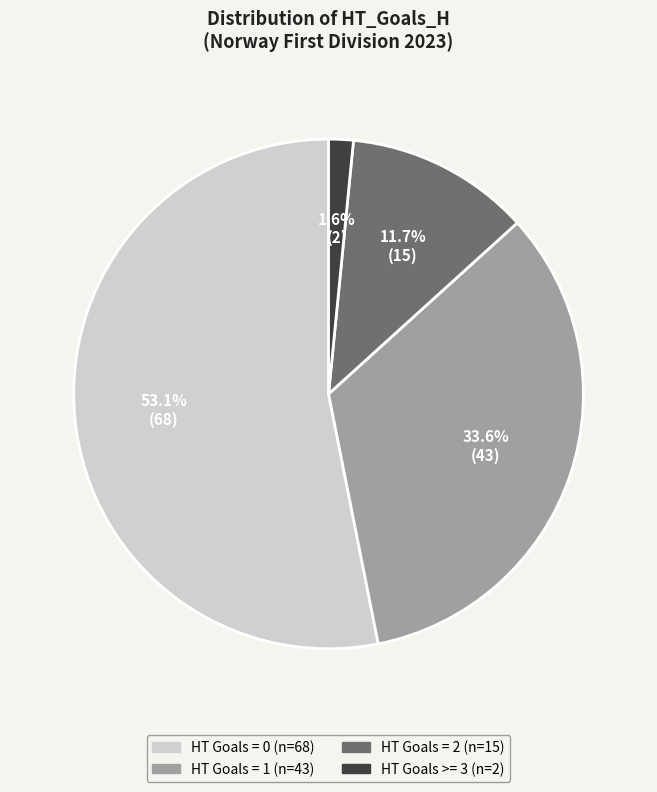

Which has a higher value, HT Goals = 2 or HT Goals = 0?

HT Goals = 0